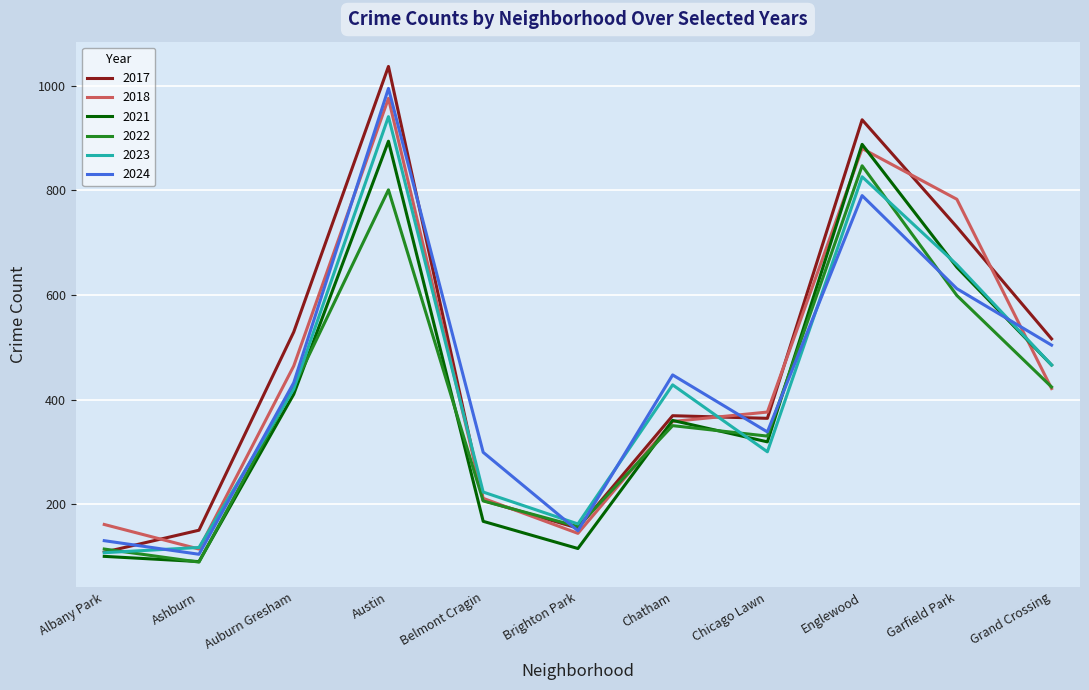

What is the sum of all 2022 values?

4341